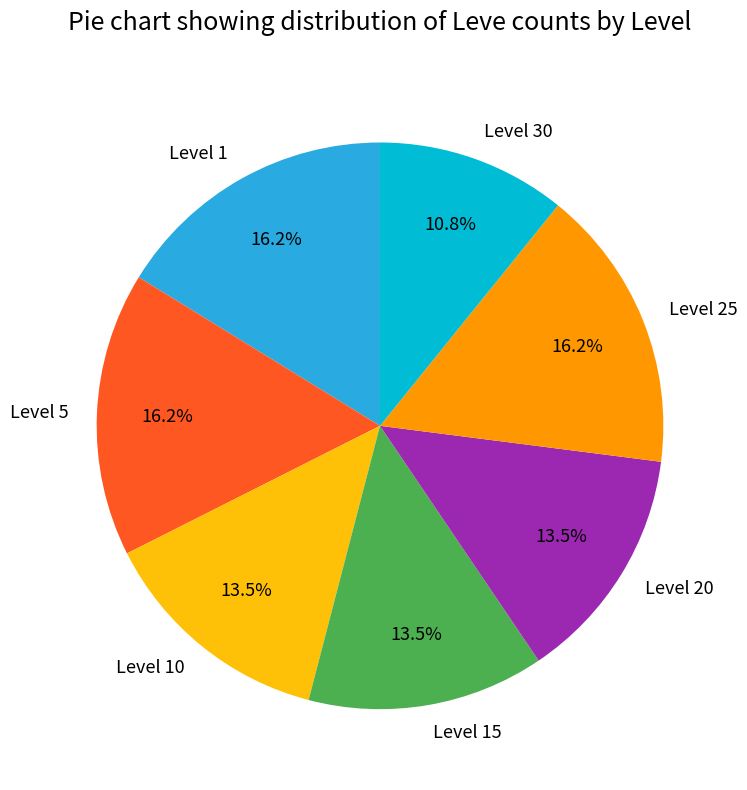

Is there a majority slice in this chart?

No